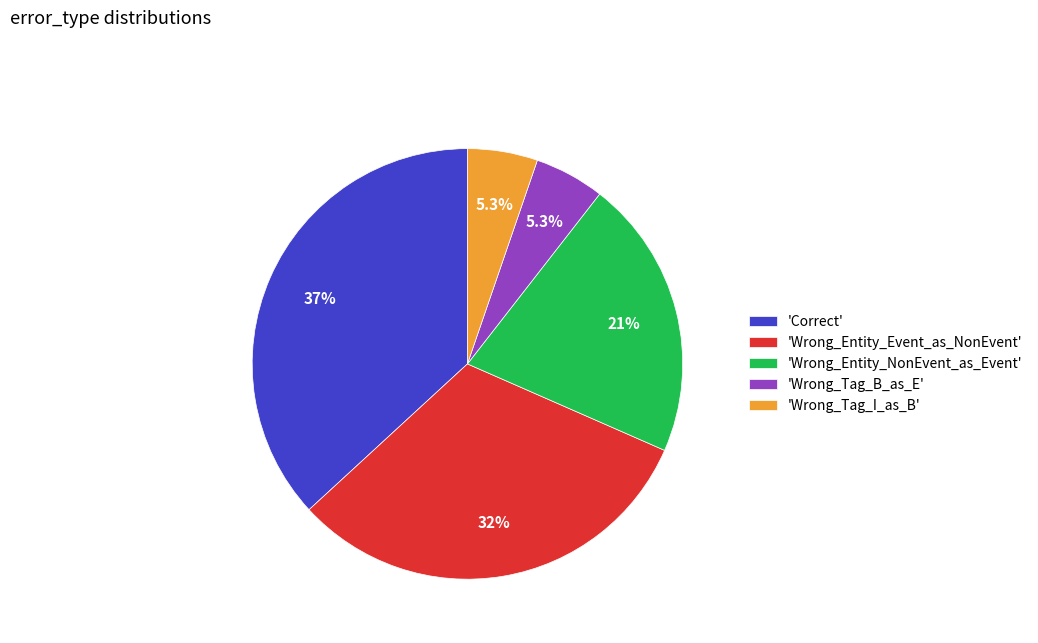

Does 'Wrong_Entity_Event_as_NonEvent' represent more than half of the total?

No